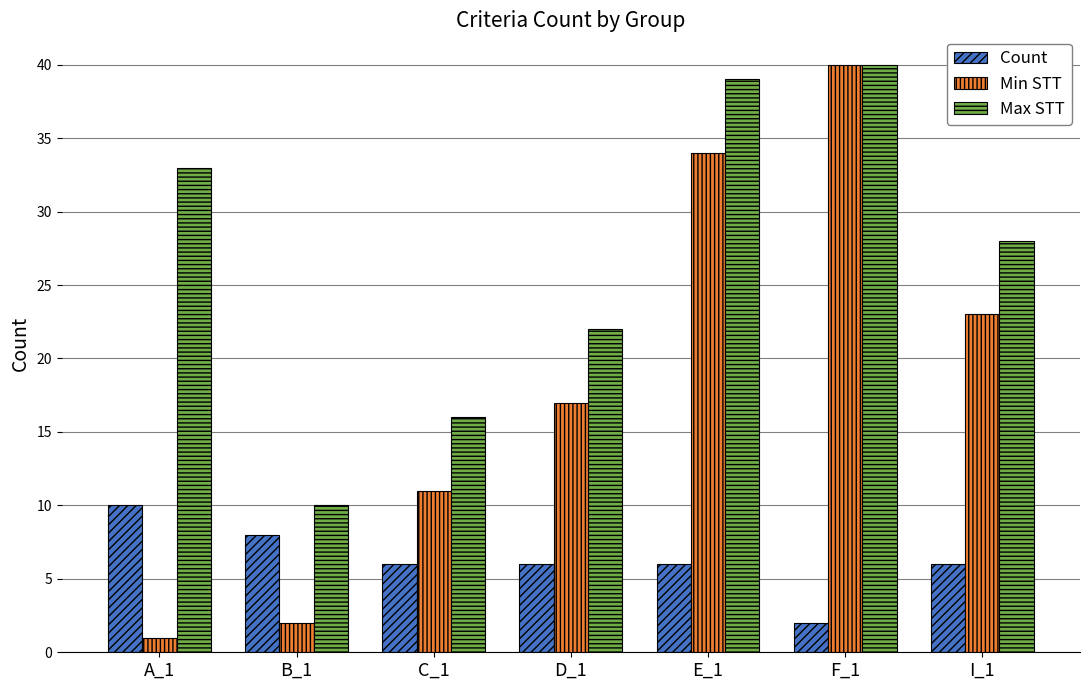

What is the spread (max minus min) of values at D_1?

16